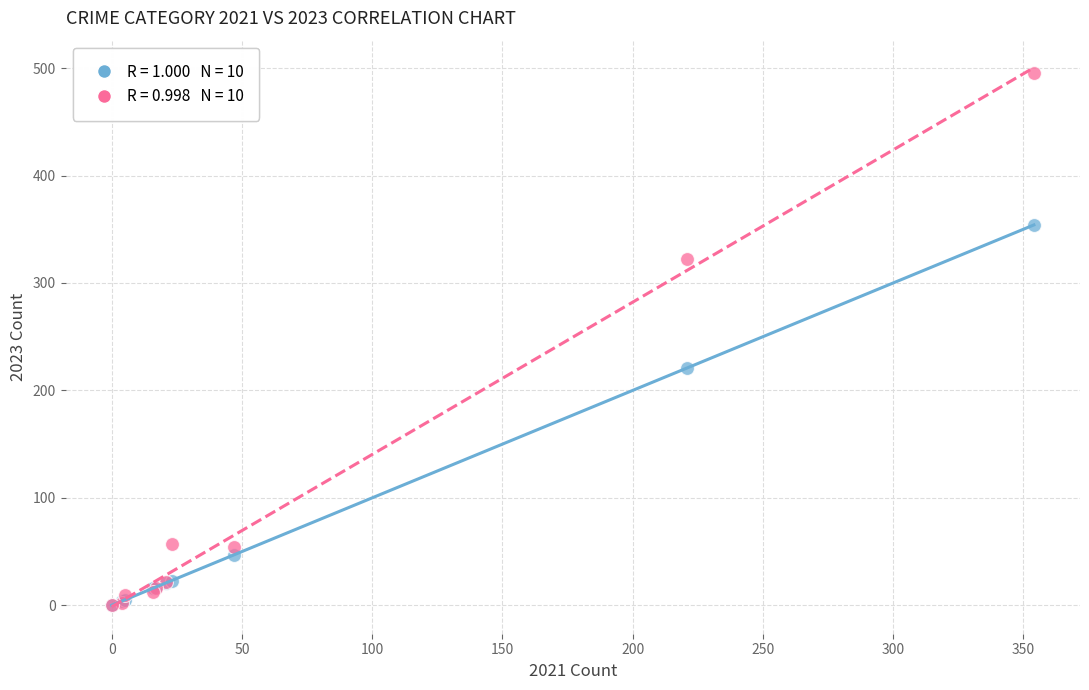

Across all series, what Y value is closest to 247?

221